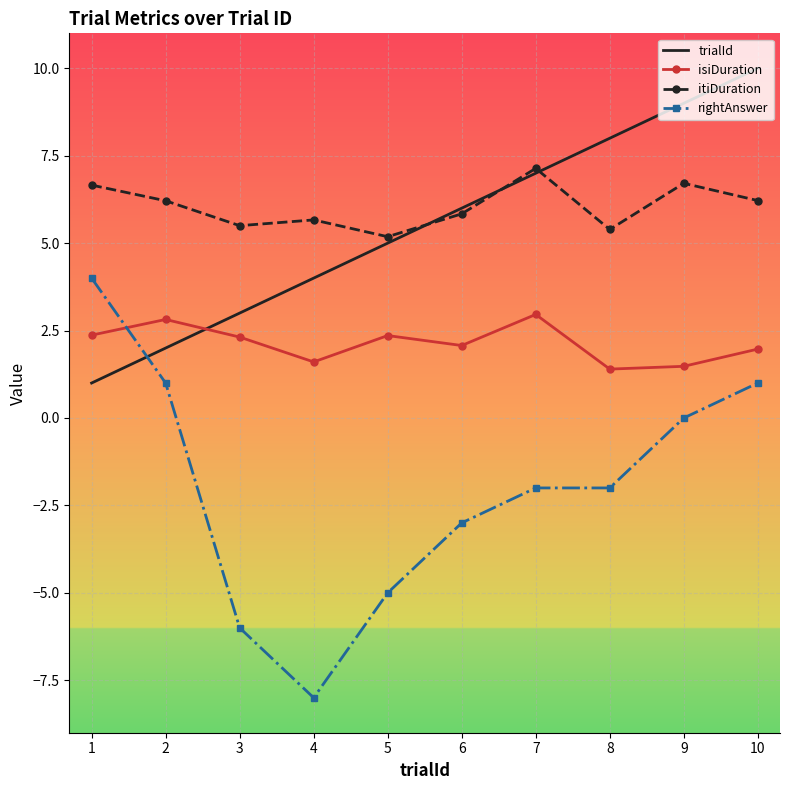

Count the number of data series in this chart.

4